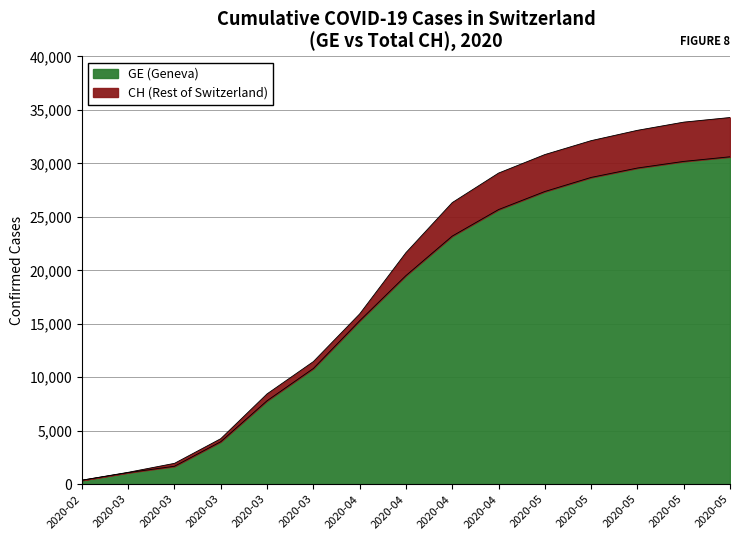

True or false: GE and CH cross at least once.

False